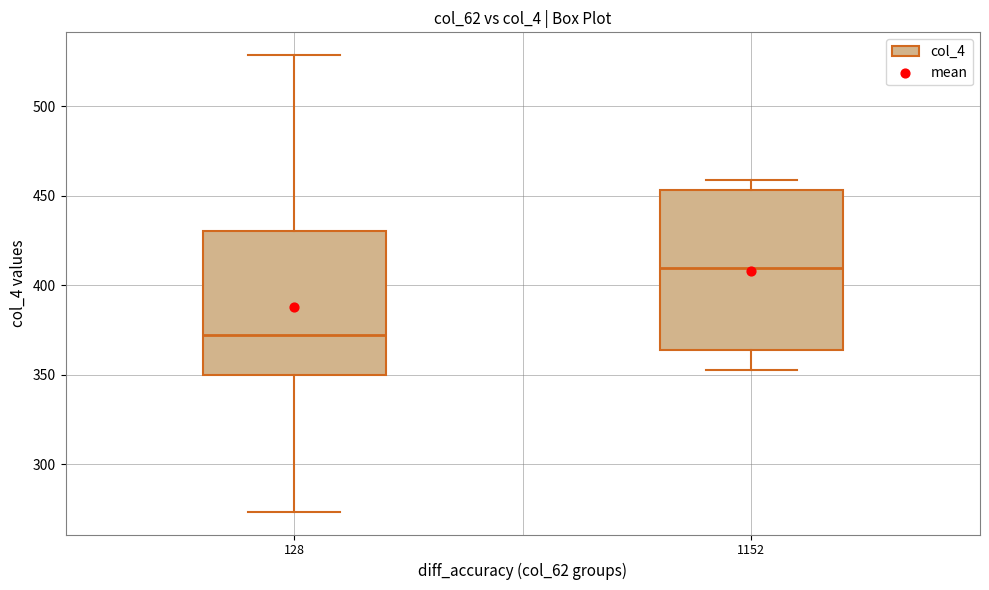

Which box is the tallest, from its lower edge to its upper edge?

1152